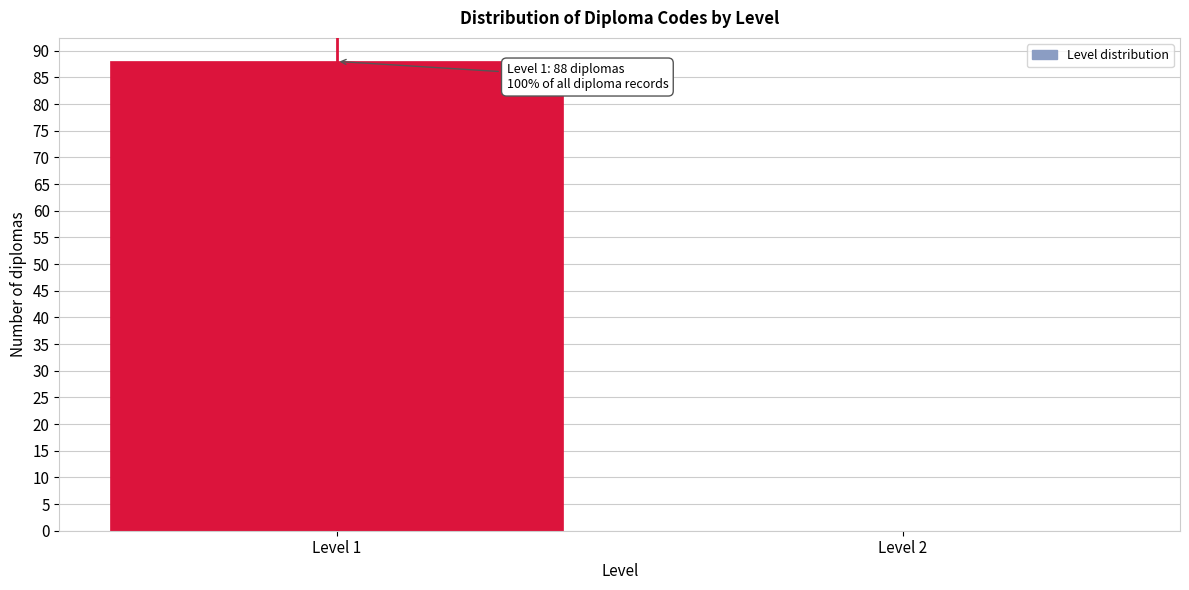

Reading right to left, extract all data points from this chart.

Level 2=0	Level 1=88